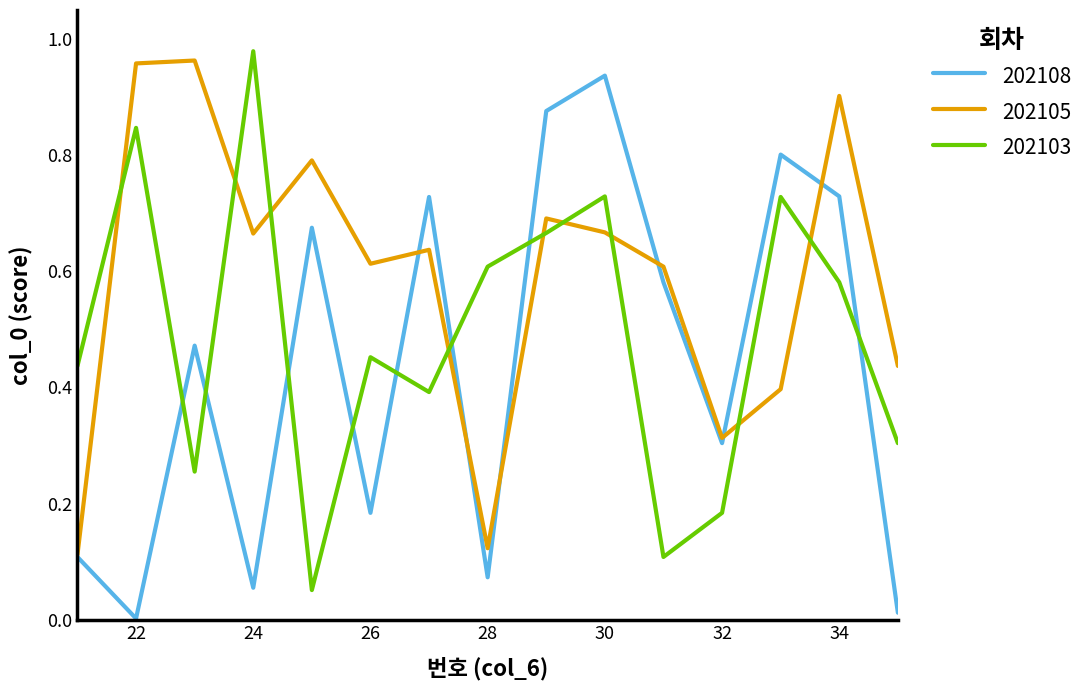

Rank the series by their average value, from lowest to highest.

202108, 202103, 202105